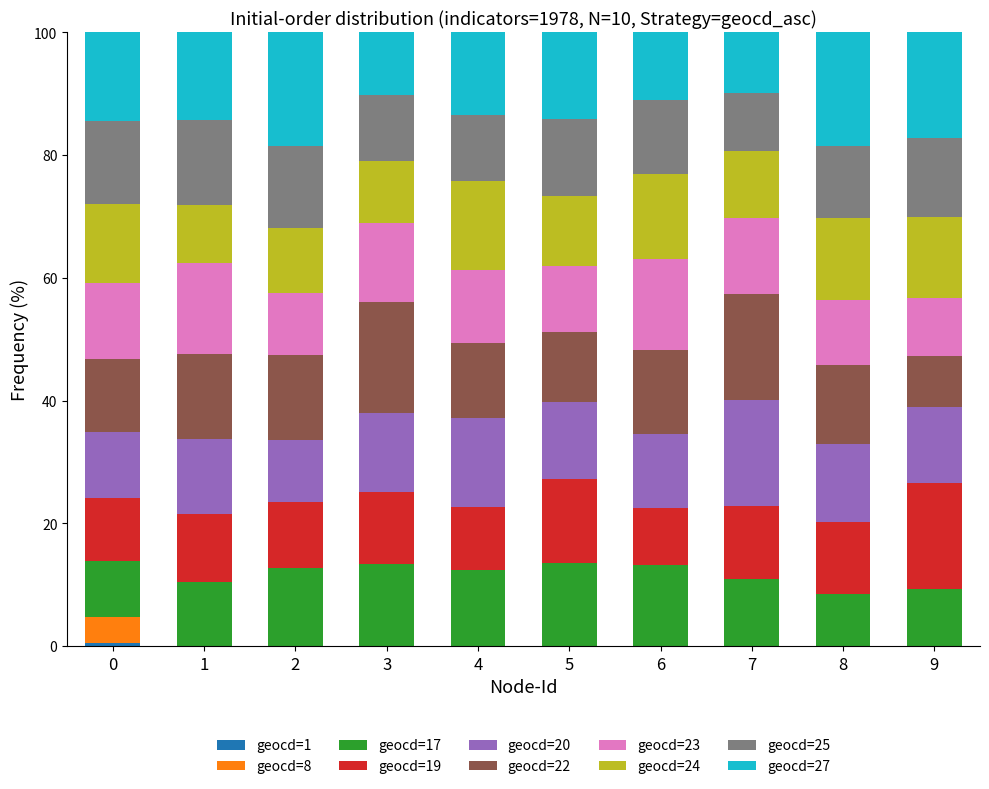

What is the total value across all series at 3?

100.0